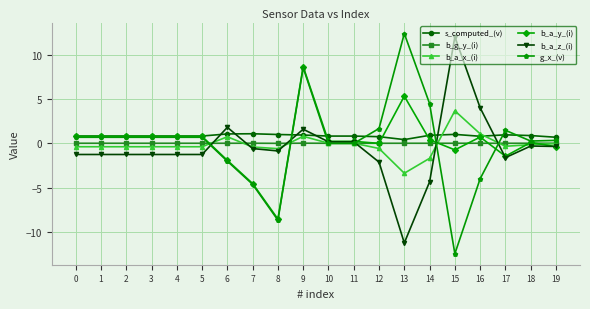

What is the value of the b_a_x_(i) point at the 8th from the left?

-0.4